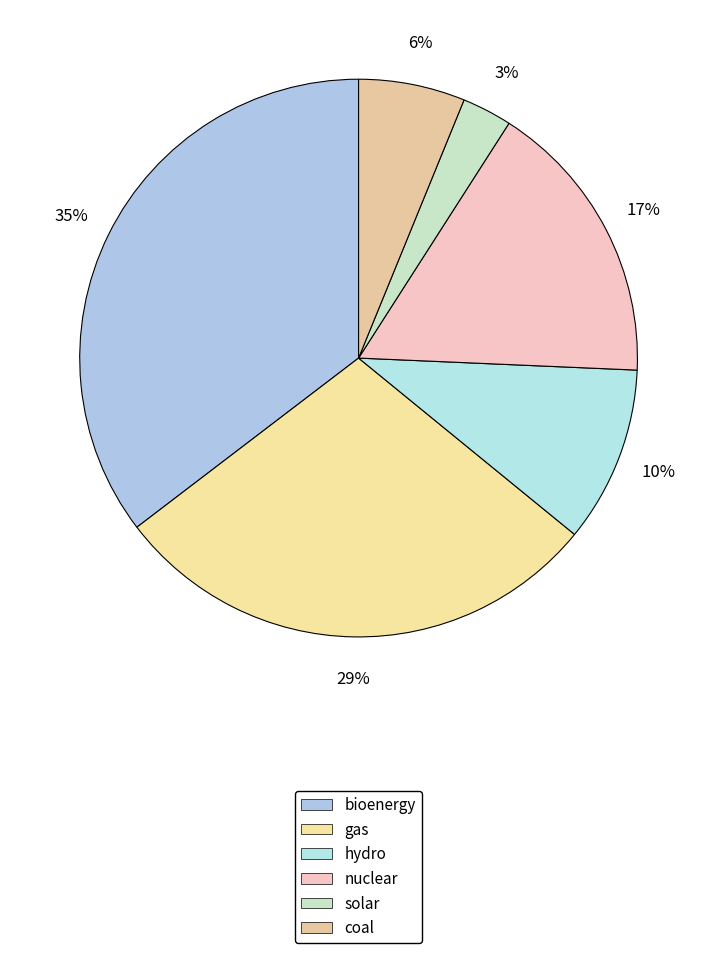

To the nearest percent, what is the average slice percentage?

17%